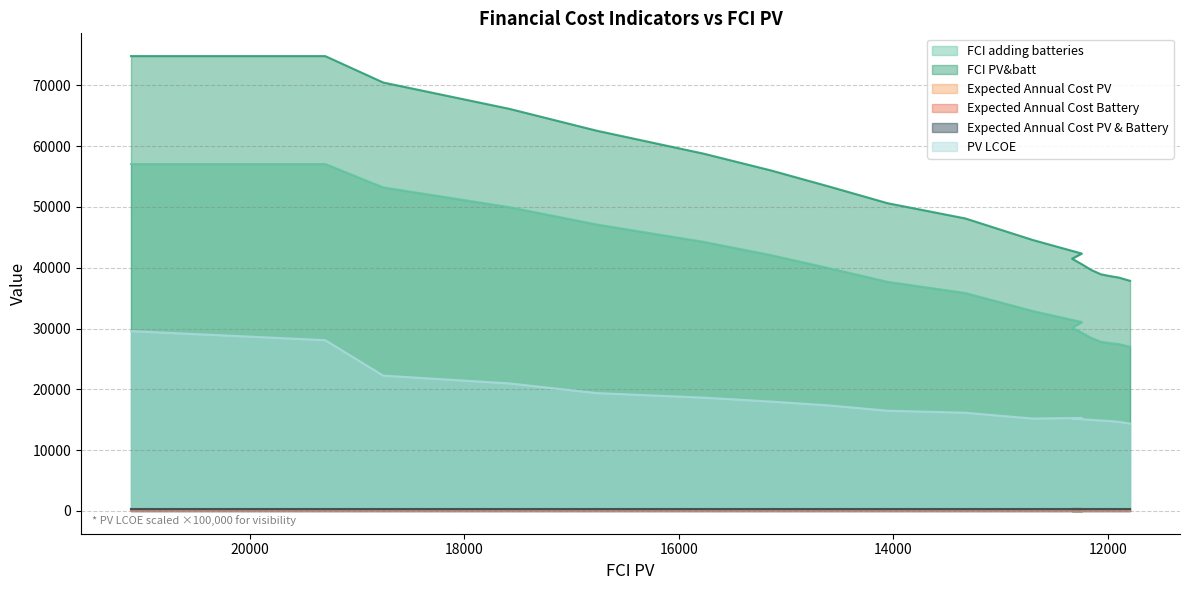

Reading right to left, transcribe all the data shown in this chart.

FCI adding batteries: 11795=26996.7	11900=27437.6	11975=27585.4	12065=27814.8	12155=28434.1	12245=29313.5	12335=30127.8	12245=31068.5	12700=32870.8	13060=34568.2	13330=35841.3	14055=37681.7	14595=39902.9	15140=42064.6	15770=44255.1	16765=47108.6	17580=49958.3	18755=53205.5	19295=57051.7	21105=57051.7
FCI PV&batt: 11795=37848.1	11900=38385.6	11975=38602.4	12065=38914.6	12155=39616.7	12245=40578.9	12335=41476.0	12245=42333.9	12700=44554.8	13060=46583.4	13330=48104.9	14055=50612.3	14595=53330.3	15140=55993.4	15770=58763.5	16765=62532.4	17580=66131.9	18755=70460.1	19295=74803.1	21105=74803.1
PV LCOE: 11795=14370.0	11900=14660.0	11975=14790.0	12065=14870.0	12155=14980.0	12245=15090.0	12335=15200.0	12245=15300.0	12700=15200.0	13060=15740.0	13330=16160.0	14055=16490.0	14595=17350.0	15140=17990.0	15770=18640.0	16765=19390.0	17580=20980.0	18755=22260.0	19295=28090.0	21105=29580.0